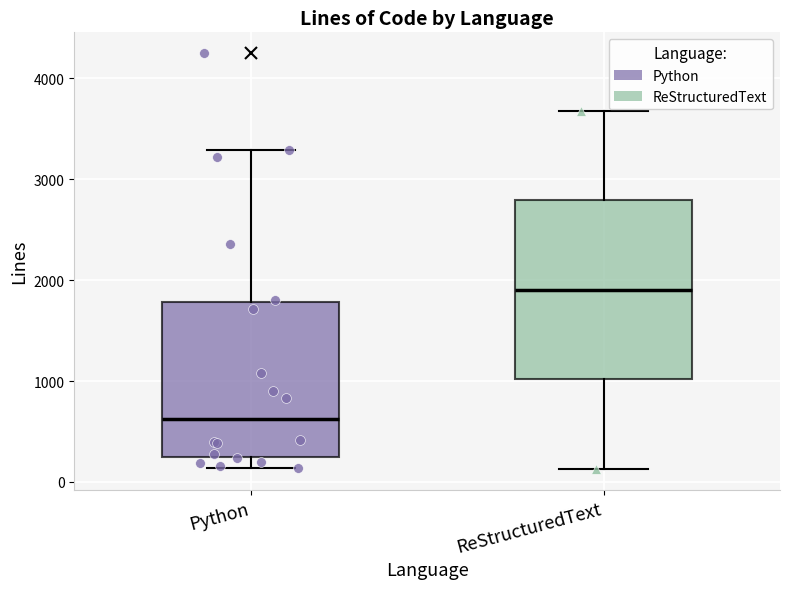

Reading left to right, read every box against the y-axis: the position of its median line, the range the box covers, and the ends of its whiskers. The values are not printed on the chart, so give them approximately, as read against the axis.

Python: median 600, box 200 to 1800, whiskers 100 to 3300
ReStructuredText: median 1900, box 1000 to 2800, whiskers 100 to 3700